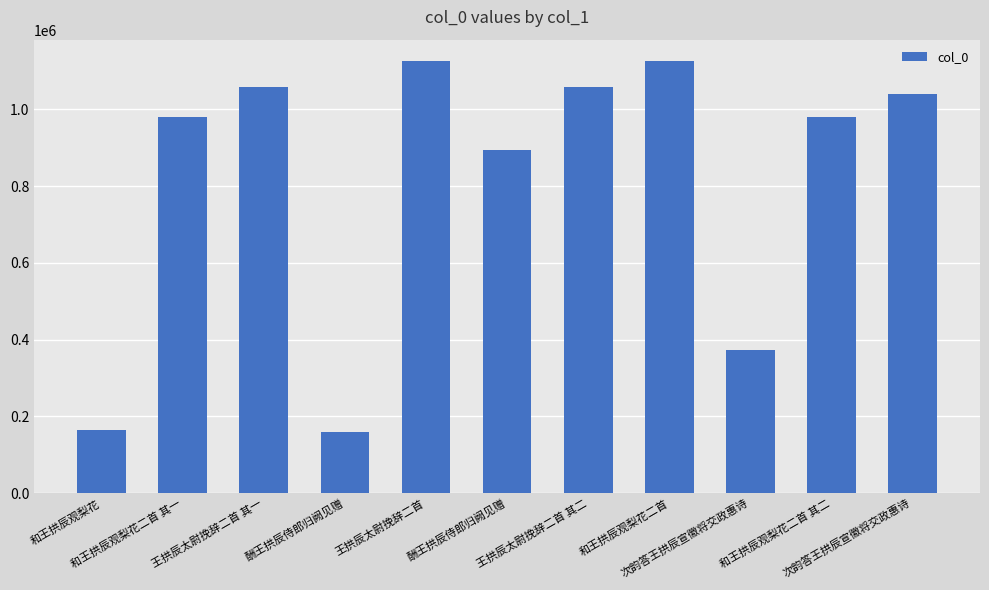

Reading left to right, extract all data points from this chart.

165860	979118	1058864	159776	1125070	894360	1058865	1125078	372571	979119	1039498